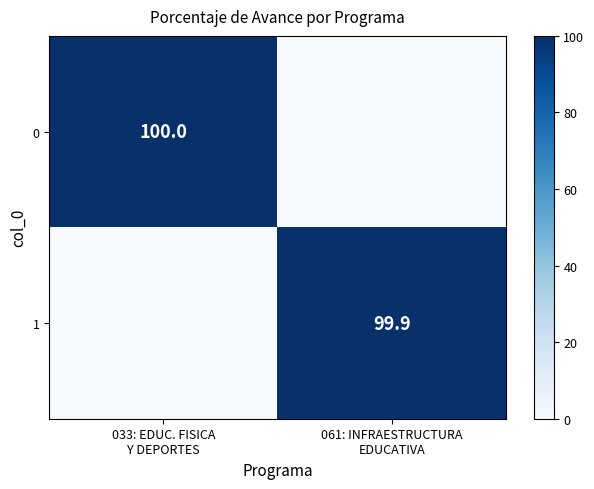

What is the average value of the 0 series?

50.0